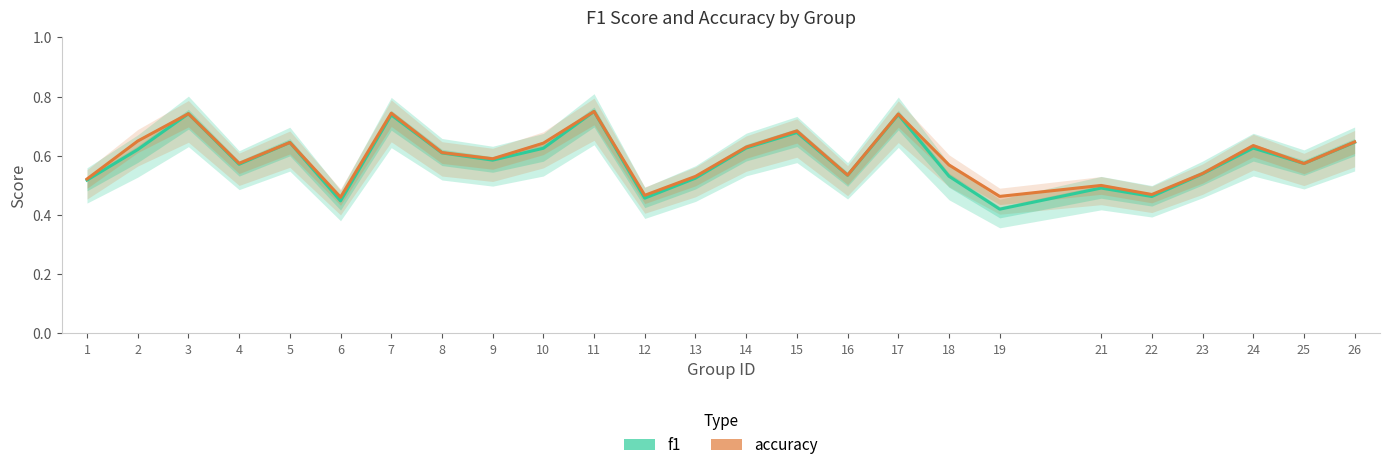

What is the value of the f1 point at the 18th from the left?

0.5